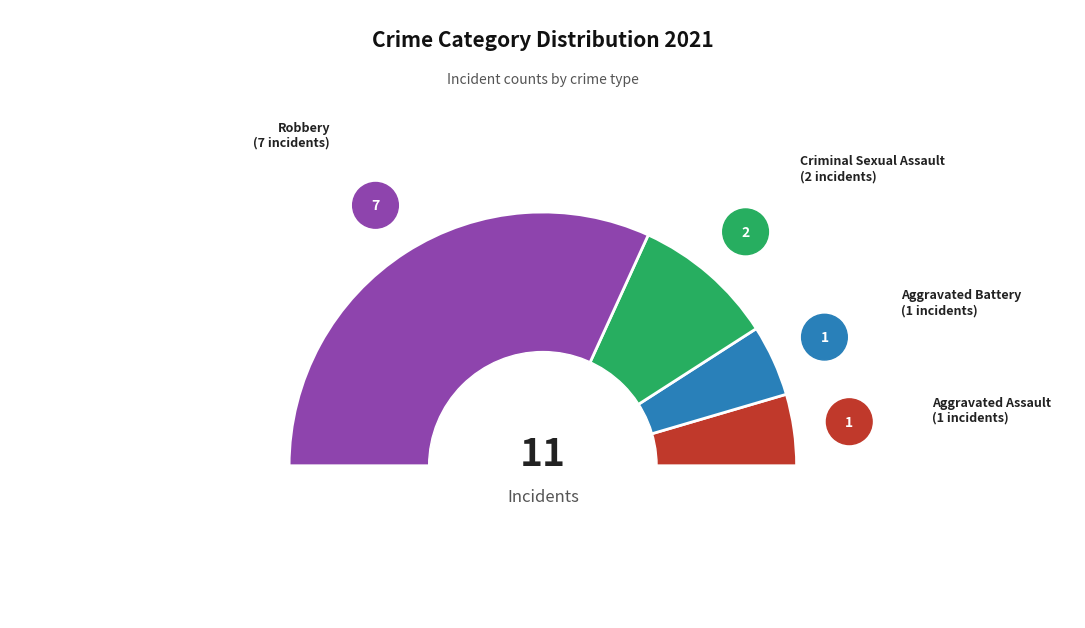

Rank the categories by value from lowest to highest.

Aggravated Assault, Aggravated Battery, Criminal Sexual Assault, Robbery